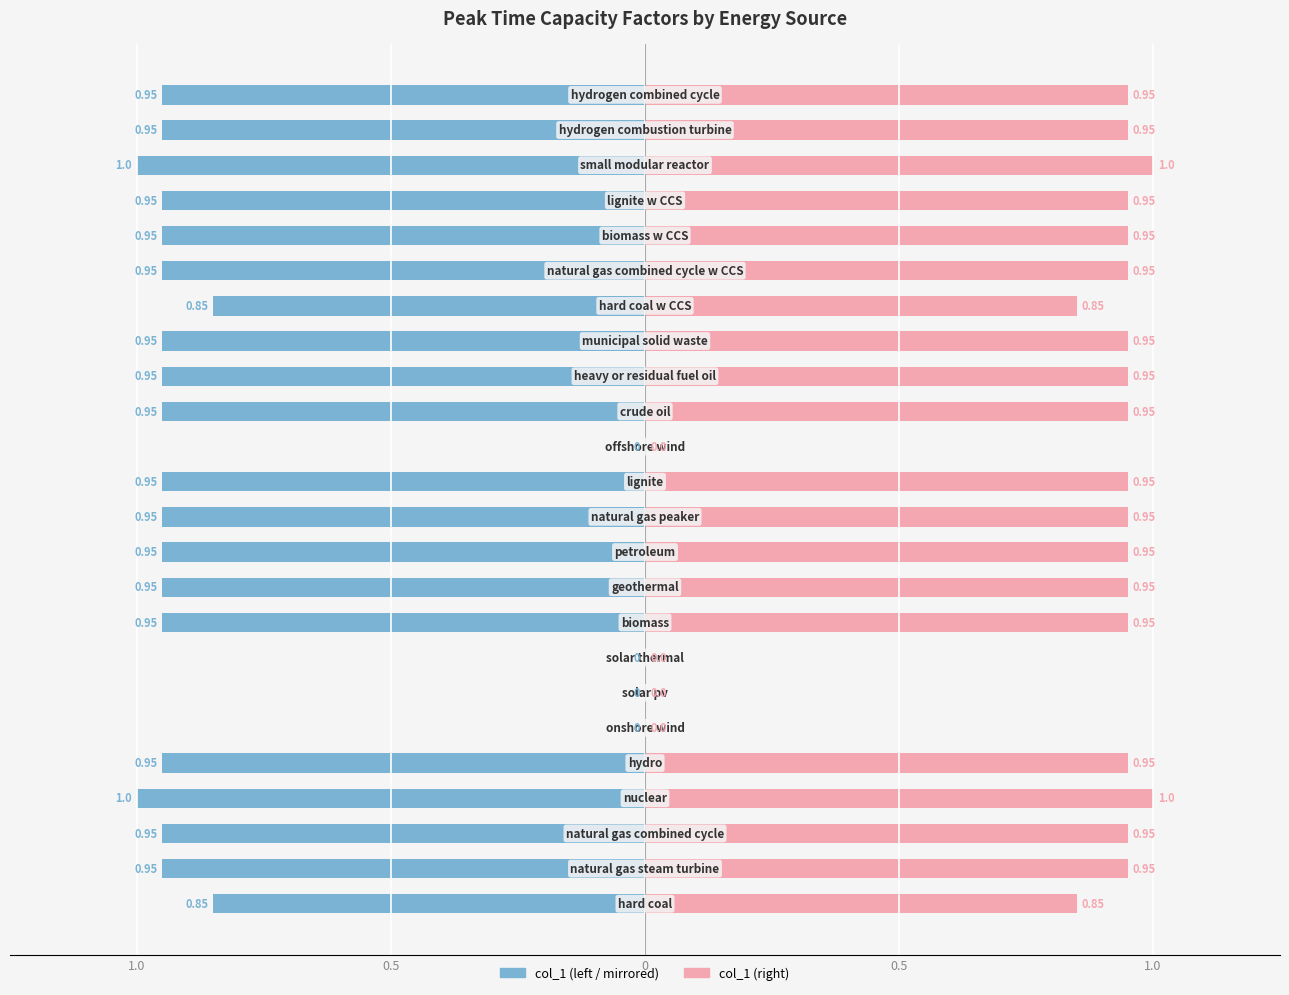

How many bars are there in each group?

2